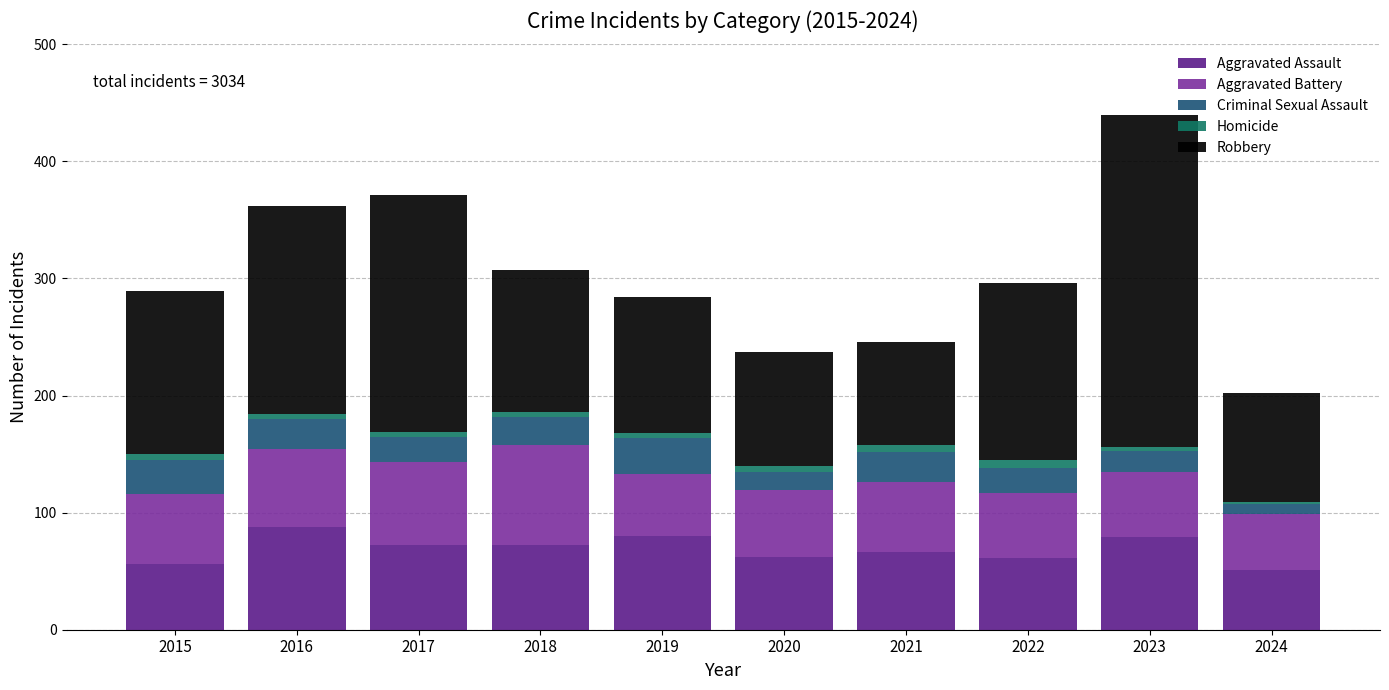

The value of Aggravated Assault at 2021 is 46. True or false?

False